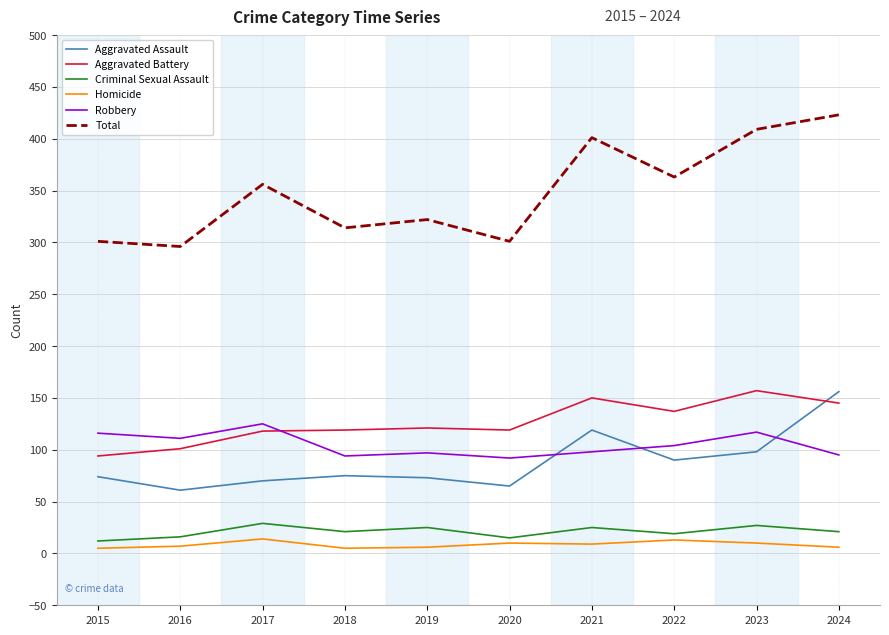

At which label does Total reach its peak?

2024